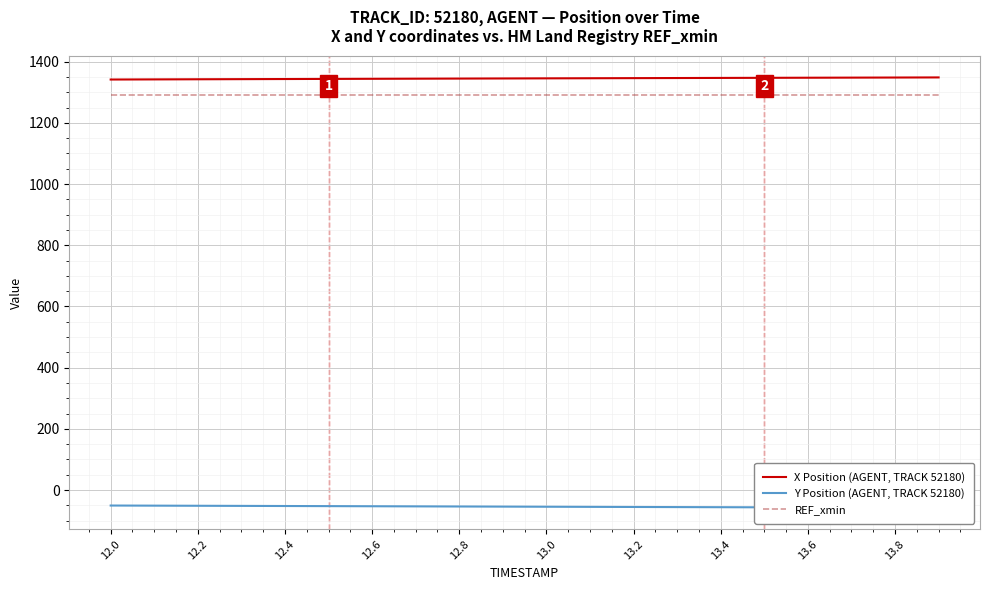

True or false: X Position (AGENT, TRACK 52180) and REF_xmin cross at least once.

False